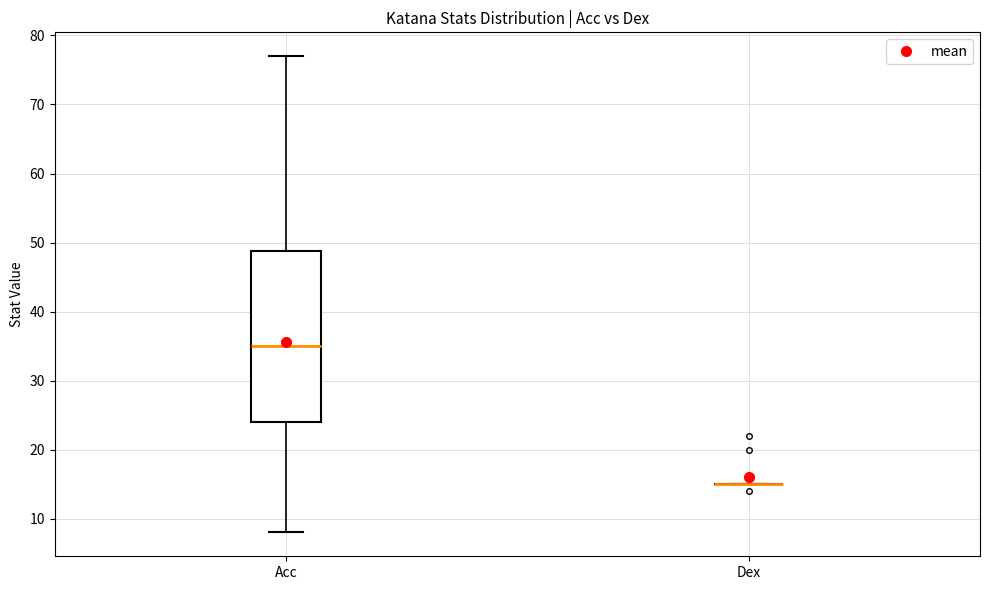

Which box is the tallest, from its lower edge to its upper edge?

Acc